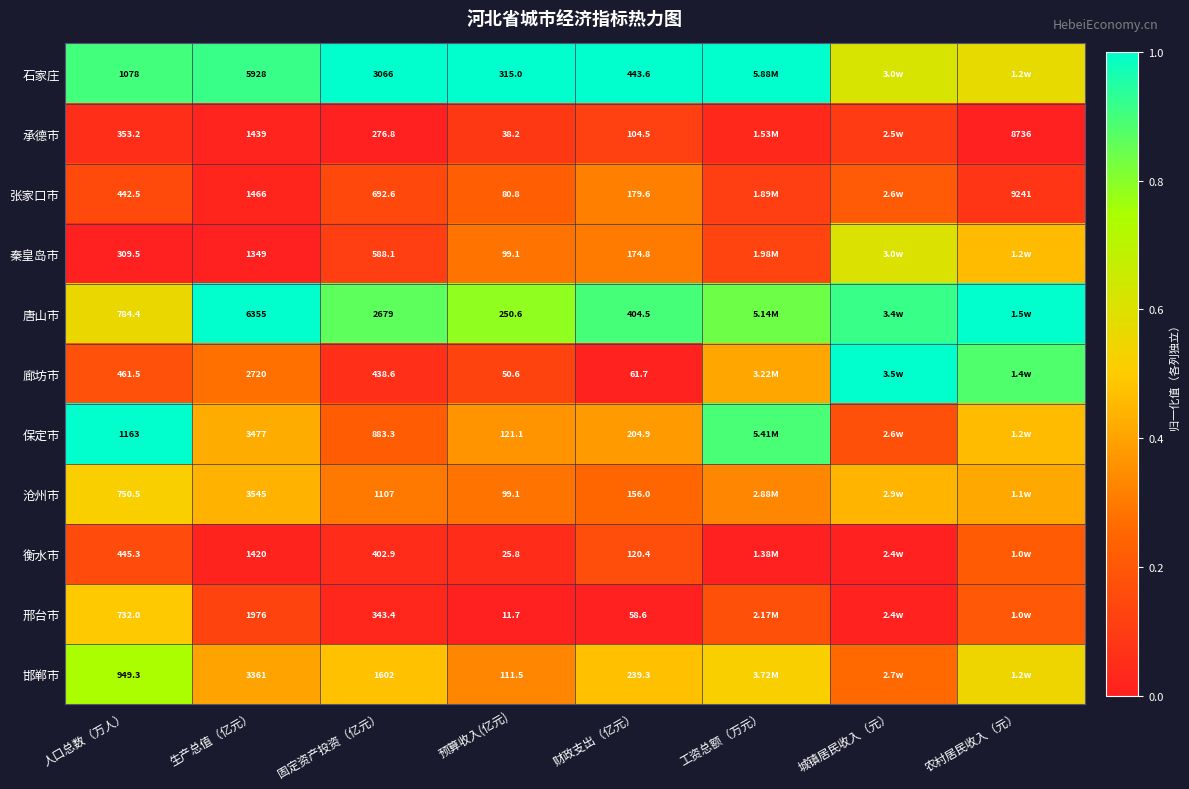

Which series changed the most between 生产总值（亿元） and 预算收入(亿元)?

唐山市